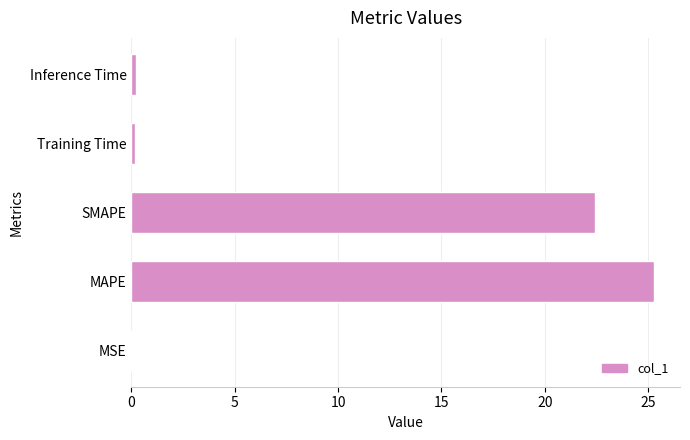

Between Inference Time and SMAPE, which is larger?

SMAPE